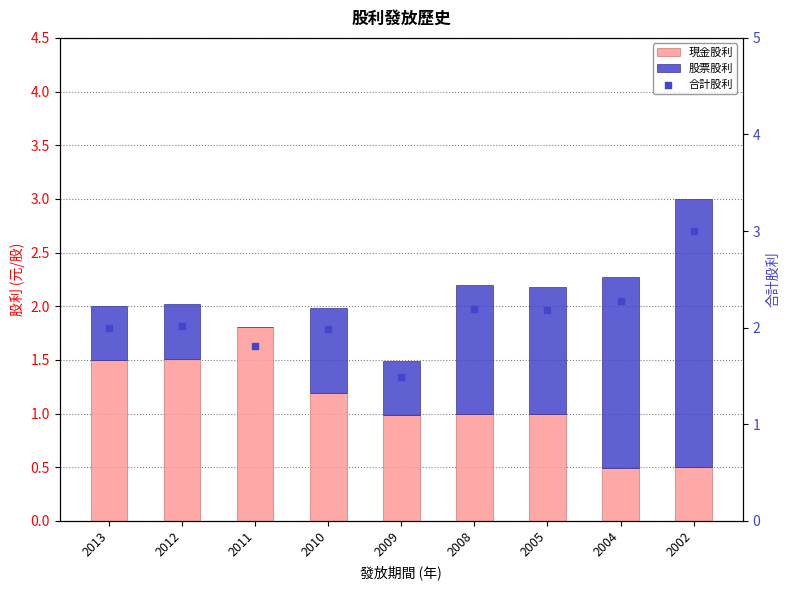

Which series reaches the minimum Y coordinate?

股票股利